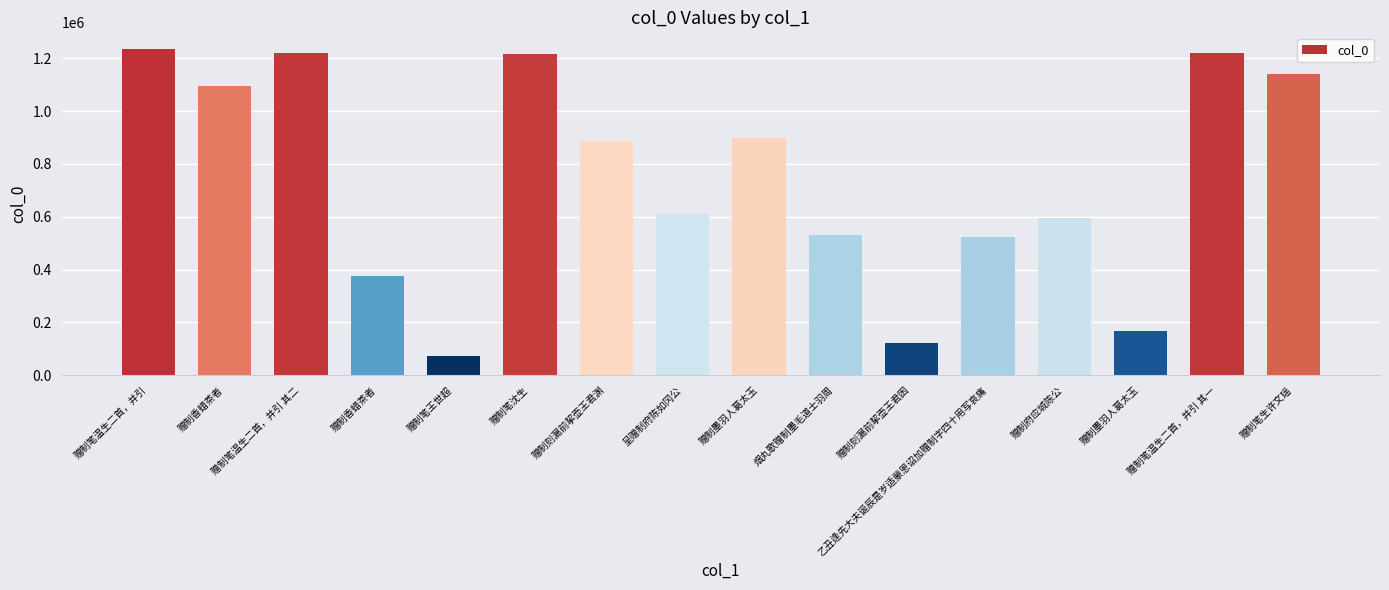

Which label corresponds to the smallest value in the chart?

赠制笔王世超